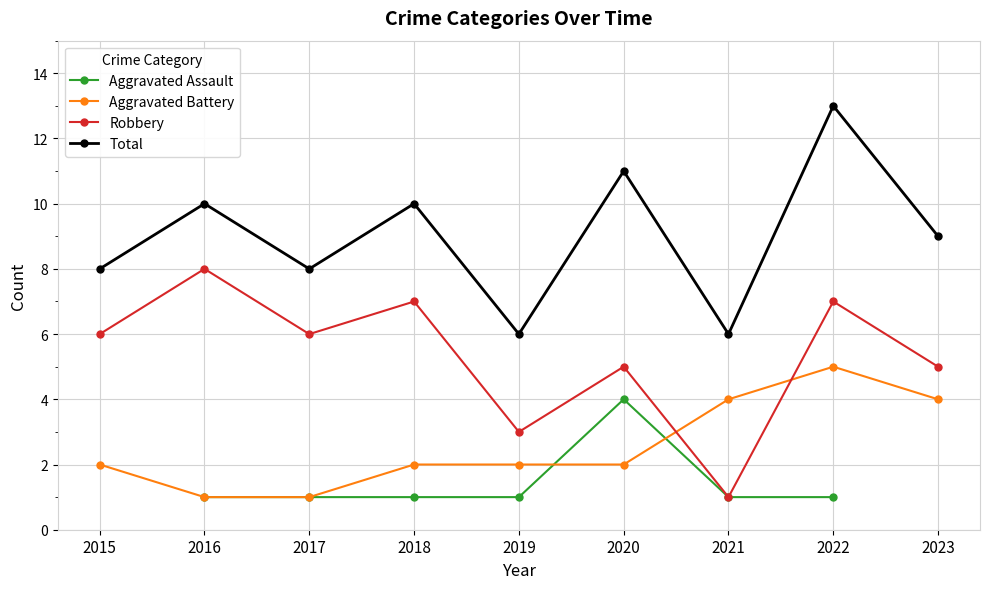

Which series has the largest range (max minus min)?

Robbery